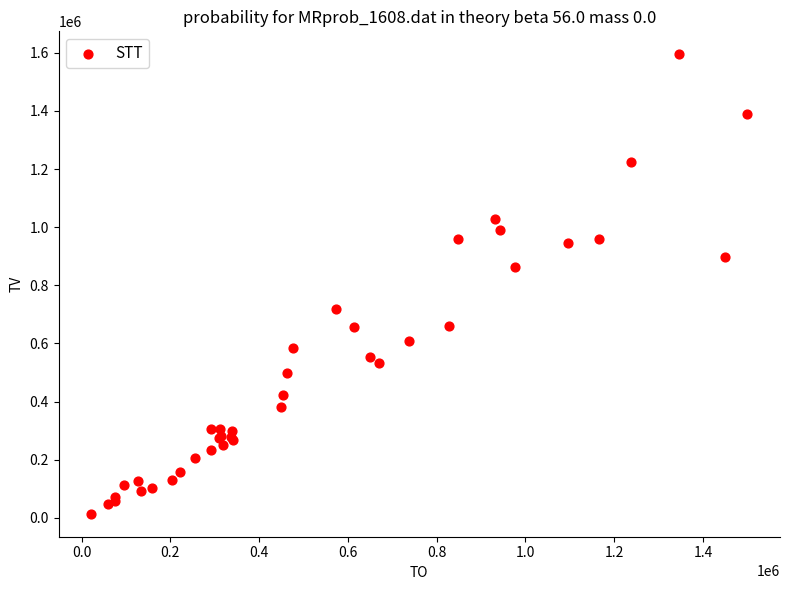

What Y value in the scatter plot is closest to 804500?

863000